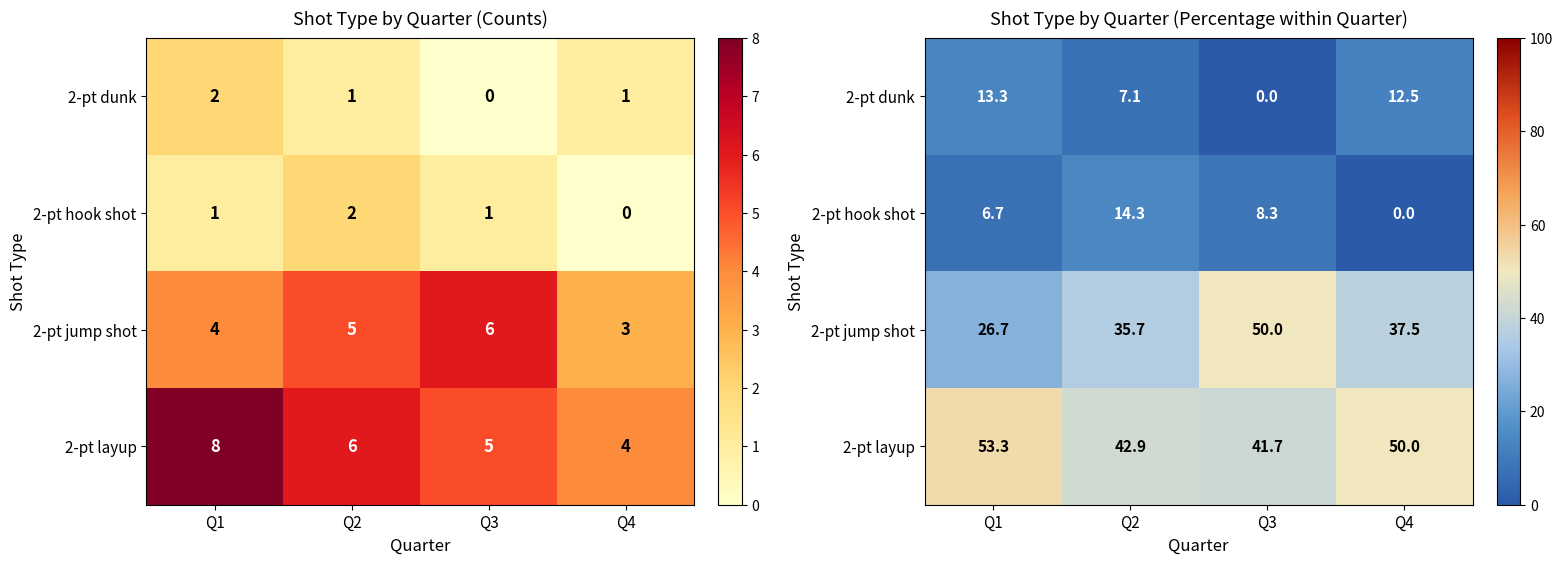

At which category is the sum across all series the highest?

Q1